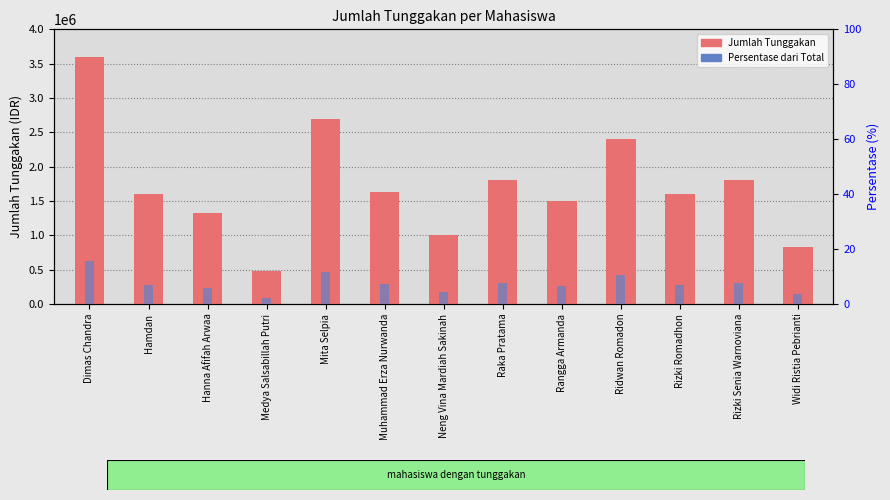

What is the label of the 2nd bar from the right?

Rizki Senia Warnoviana